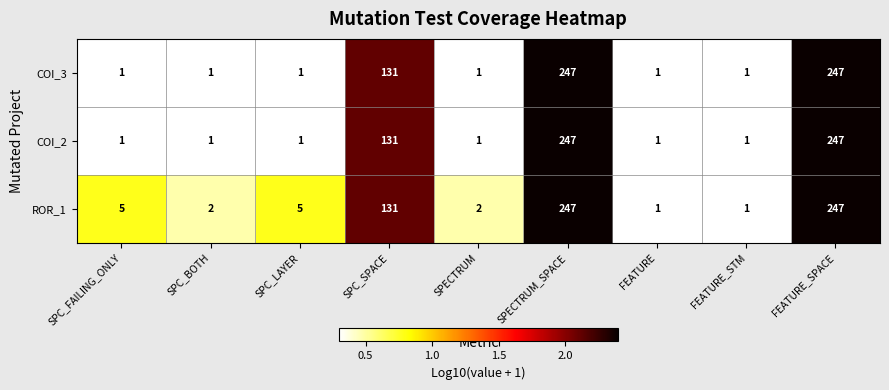

Reading left to right, extract all data points from this chart.

COI_3: SPC_FAILING_ONLY=1	SPC_BOTH=1	SPC_LAYER=1	SPC_SPACE=131	SPECTRUM=1	SPECTRUM_SPACE=247	FEATURE=1	FEATURE_STM=1	FEATURE_SPACE=247
COI_2: SPC_FAILING_ONLY=1	SPC_BOTH=1	SPC_LAYER=1	SPC_SPACE=131	SPECTRUM=1	SPECTRUM_SPACE=247	FEATURE=1	FEATURE_STM=1	FEATURE_SPACE=247
ROR_1: SPC_FAILING_ONLY=5	SPC_BOTH=2	SPC_LAYER=5	SPC_SPACE=131	SPECTRUM=2	SPECTRUM_SPACE=247	FEATURE=1	FEATURE_STM=1	FEATURE_SPACE=247